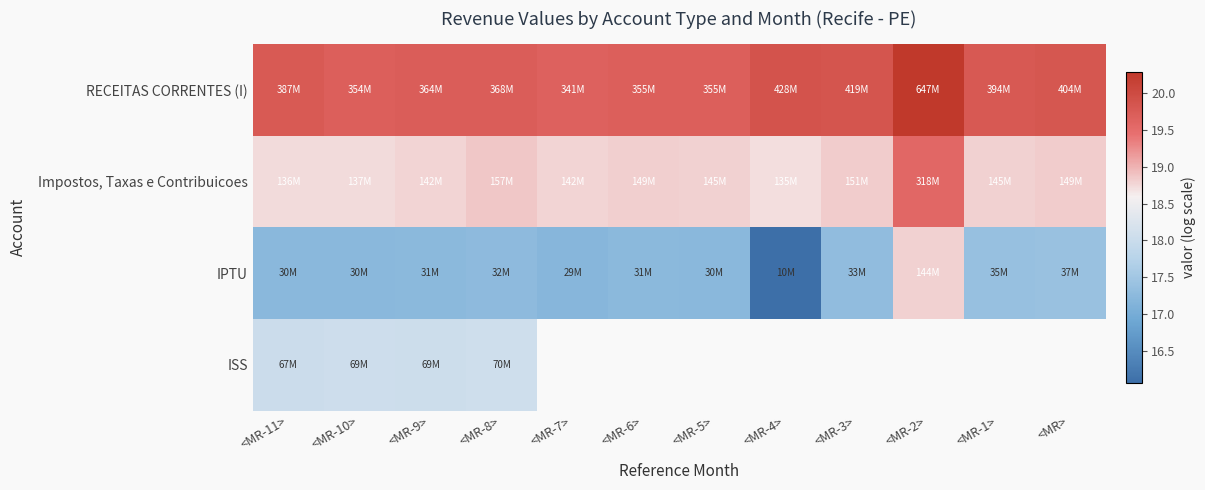

Which category has the highest value across all series?

<MR-2>